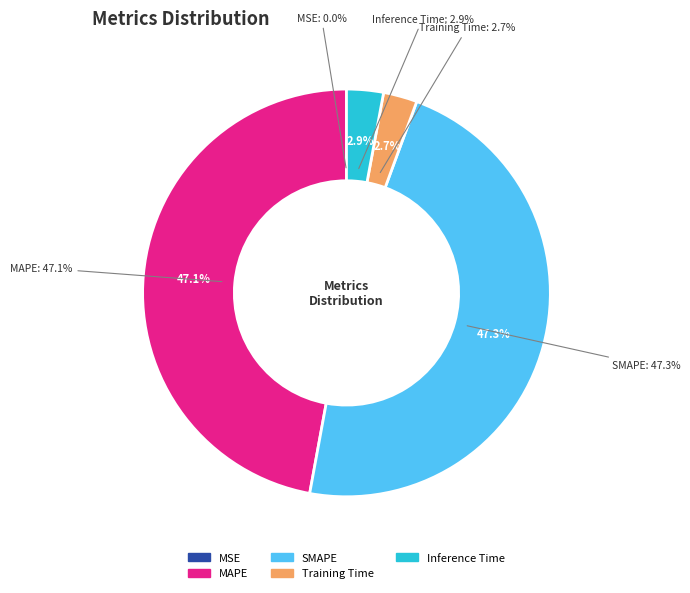

Does MAPE represent more than half of the total?

No